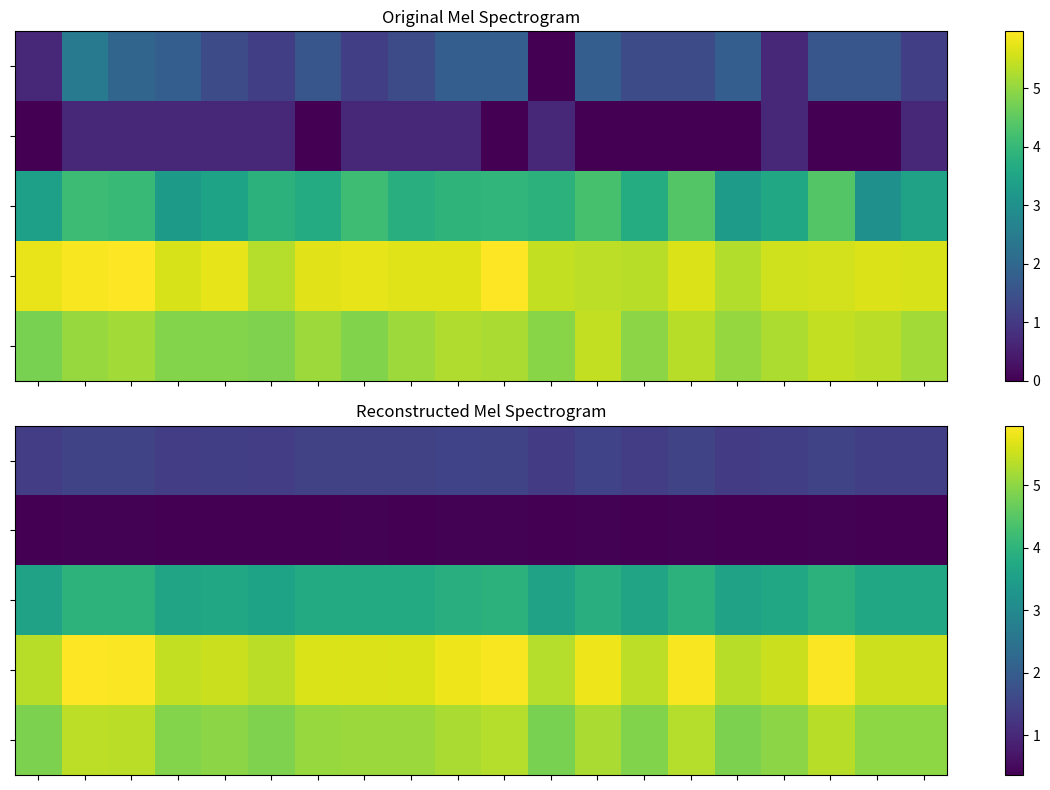

What is the total value across all series at 5?

15.6